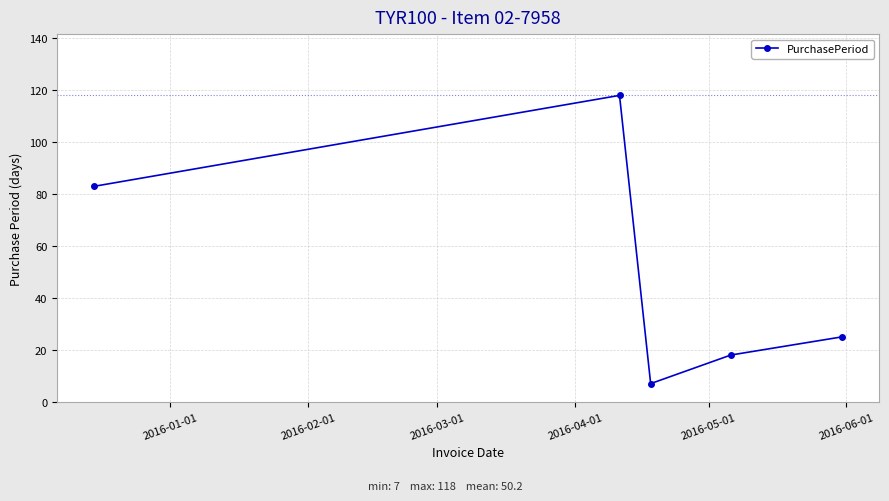

What is the sum of all values?

251